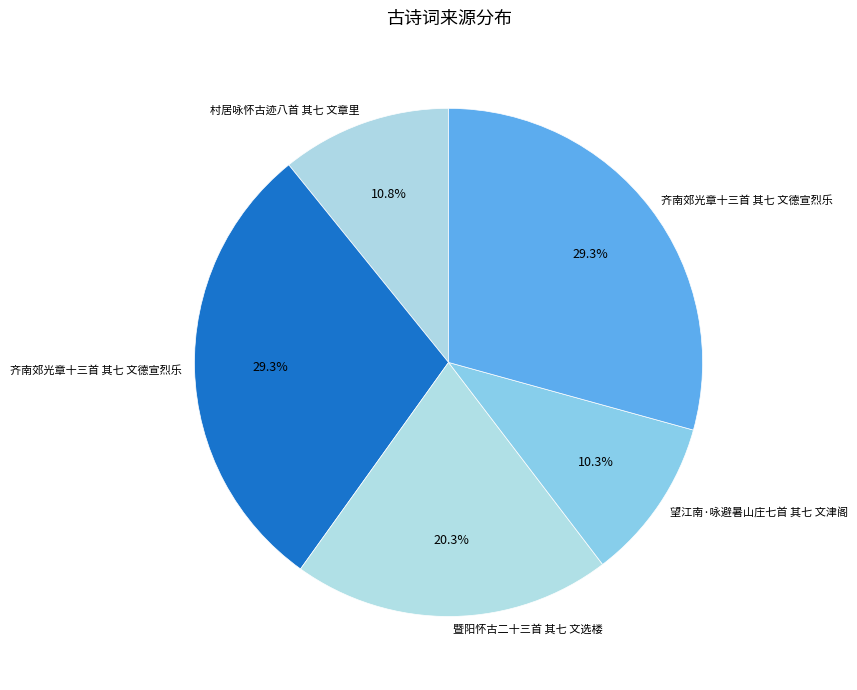

Is there a majority slice in this chart?

No